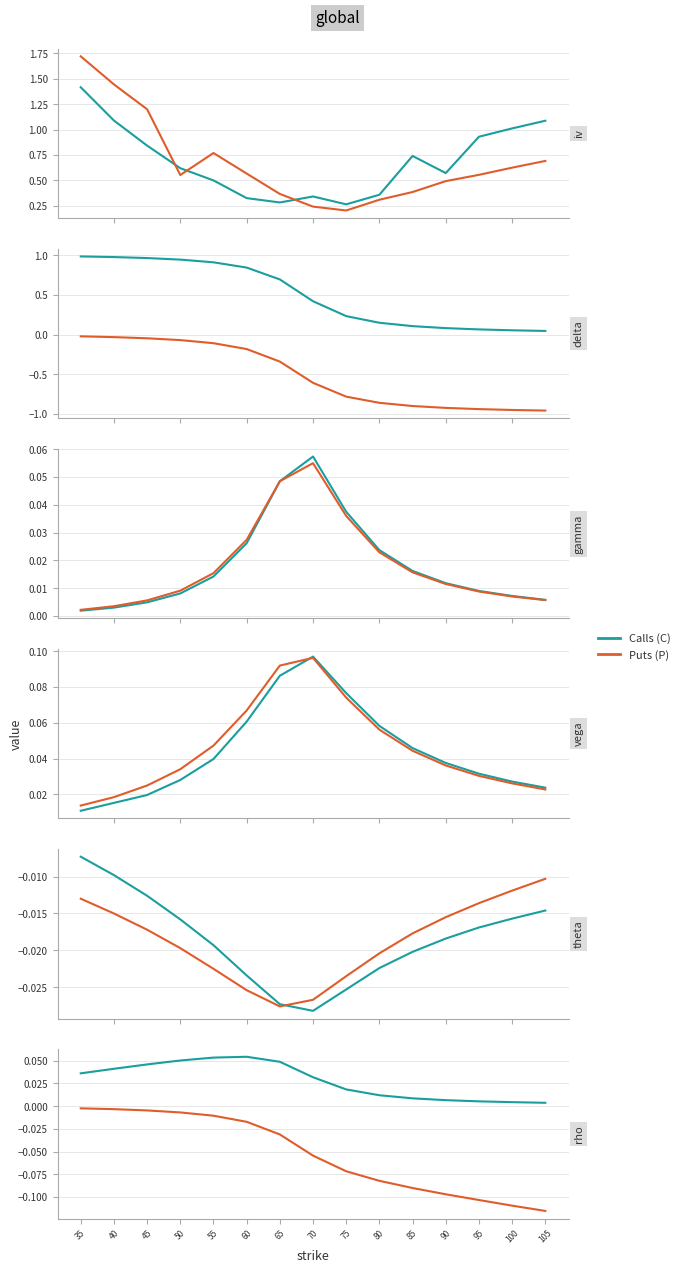

Rank the series by their average value, from lowest to highest.

Puts (P), Calls (C)